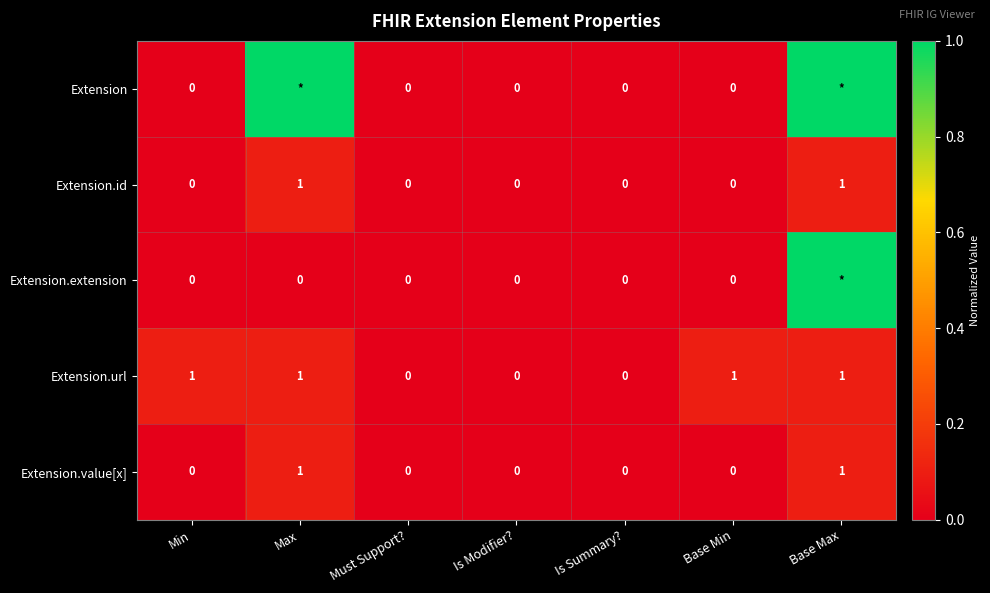

What is the total value across all series at Base Min?

1.0